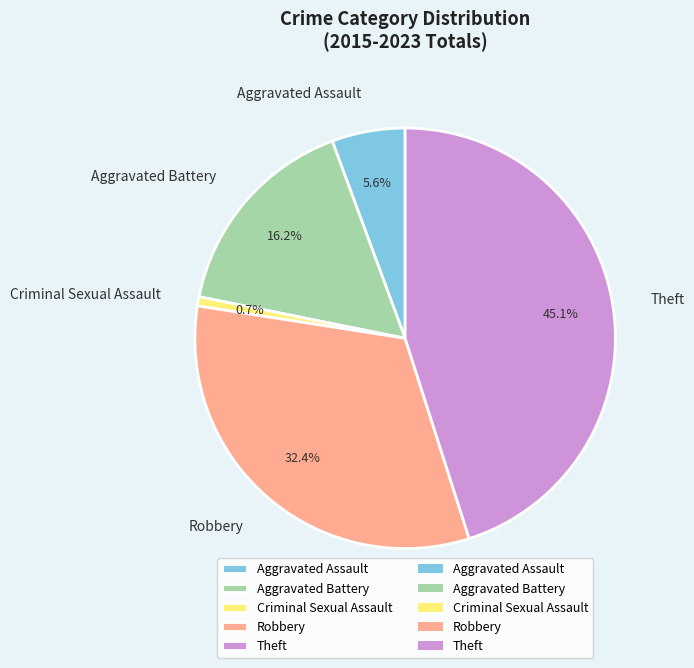

Which has a higher value, Robbery or Criminal Sexual Assault?

Robbery